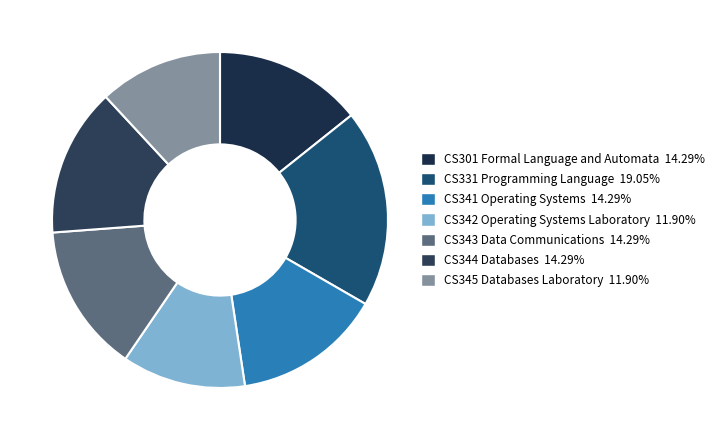

What is the largest slice in the pie chart?

CS331 Programming Language